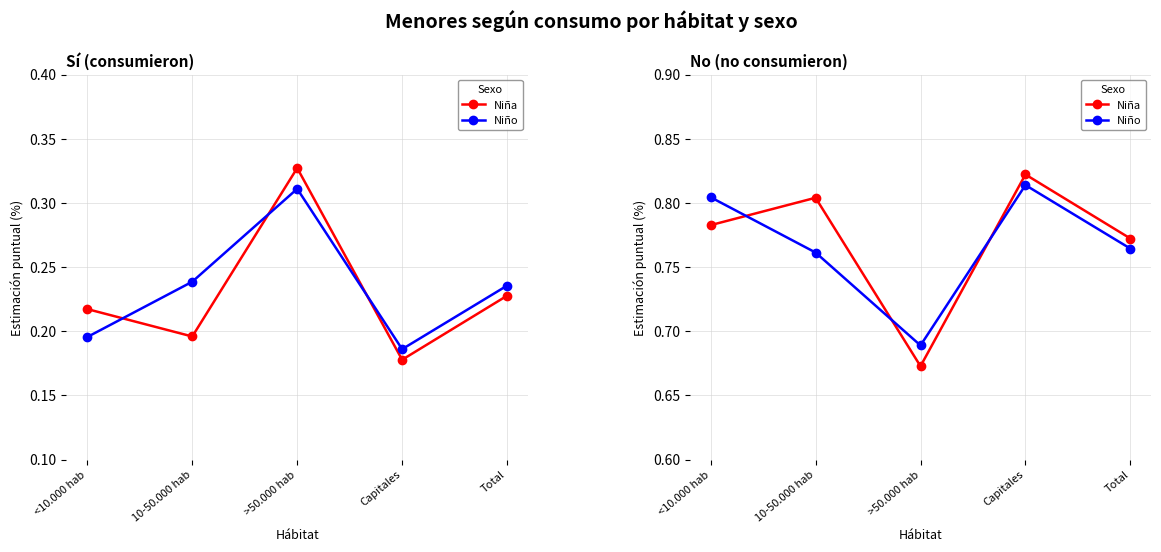

What position from the right is >50.000 hab?

3